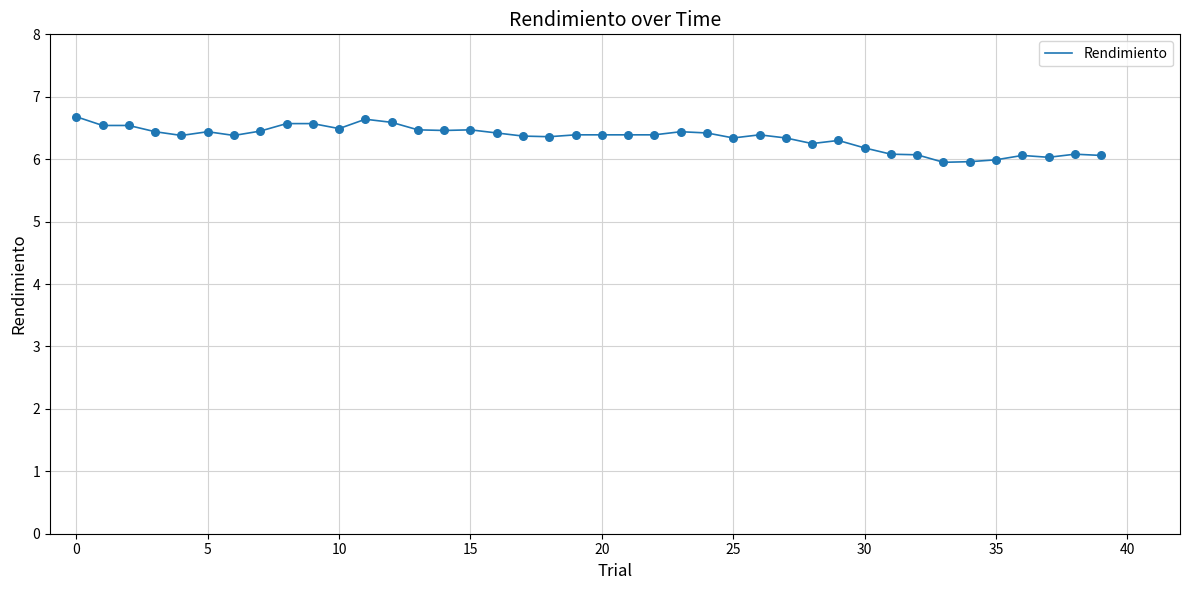

What is the maximum value shown in the chart?

6.7